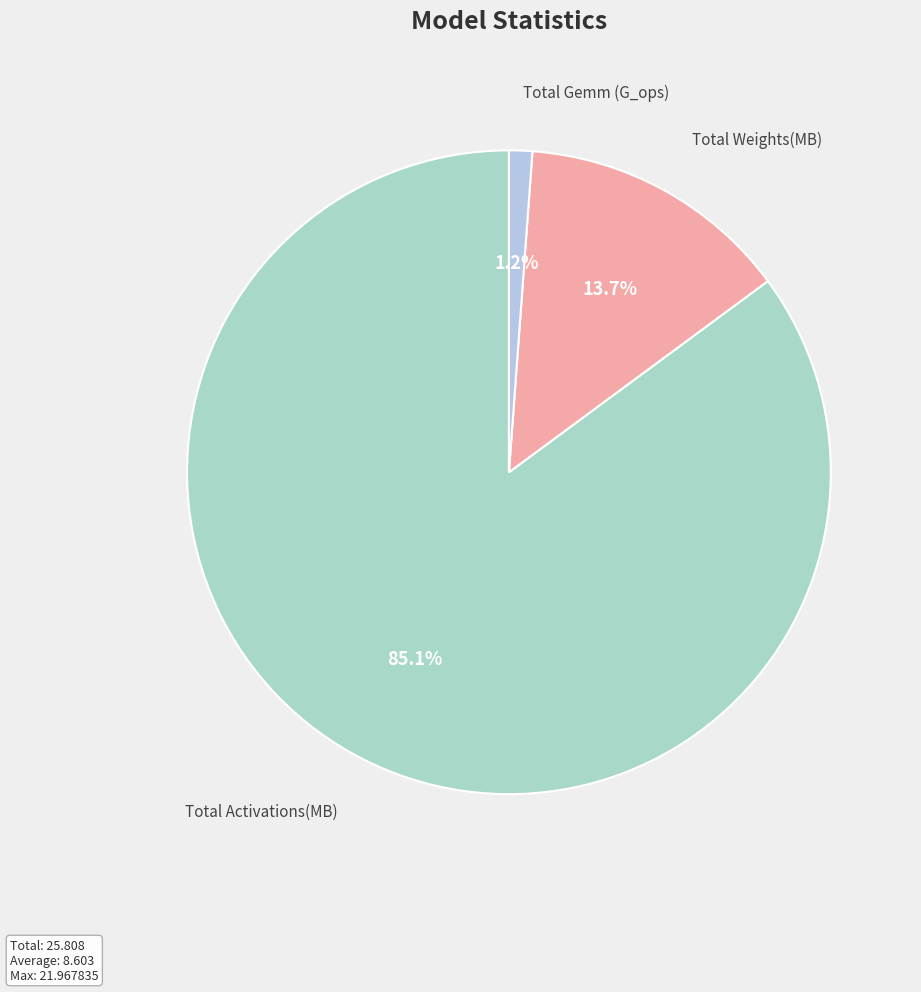

Approximately how many times larger is the value at Total Weights(MB) compared to Total Activations(MB)?

0.2